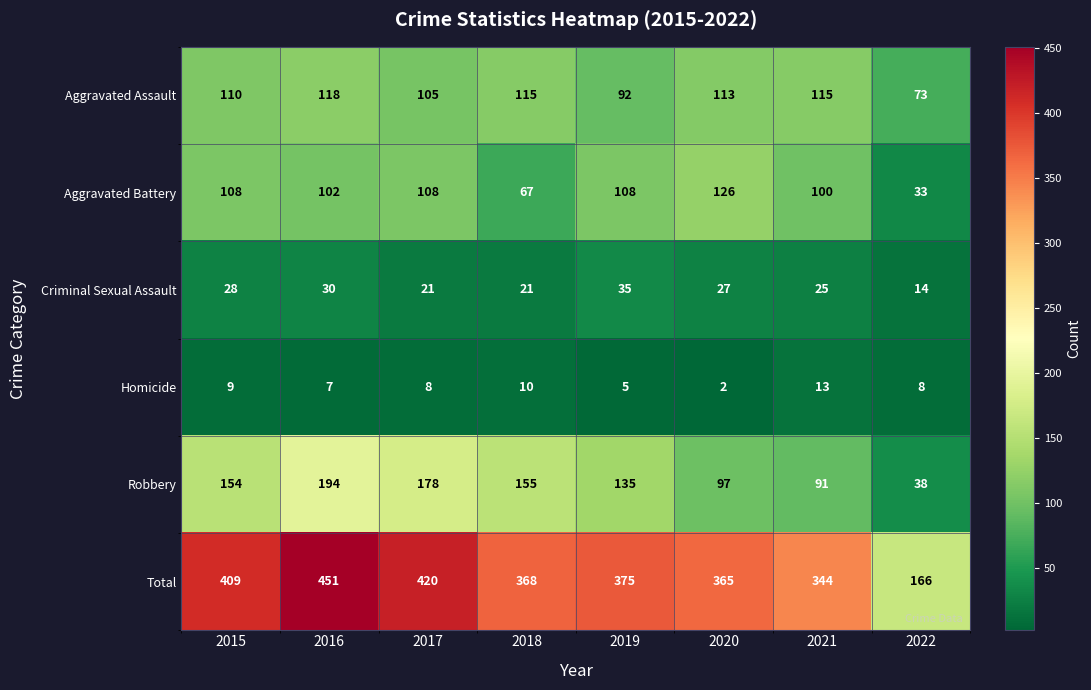

What is the sum of the Robbery values at 2020 and 2018?

252